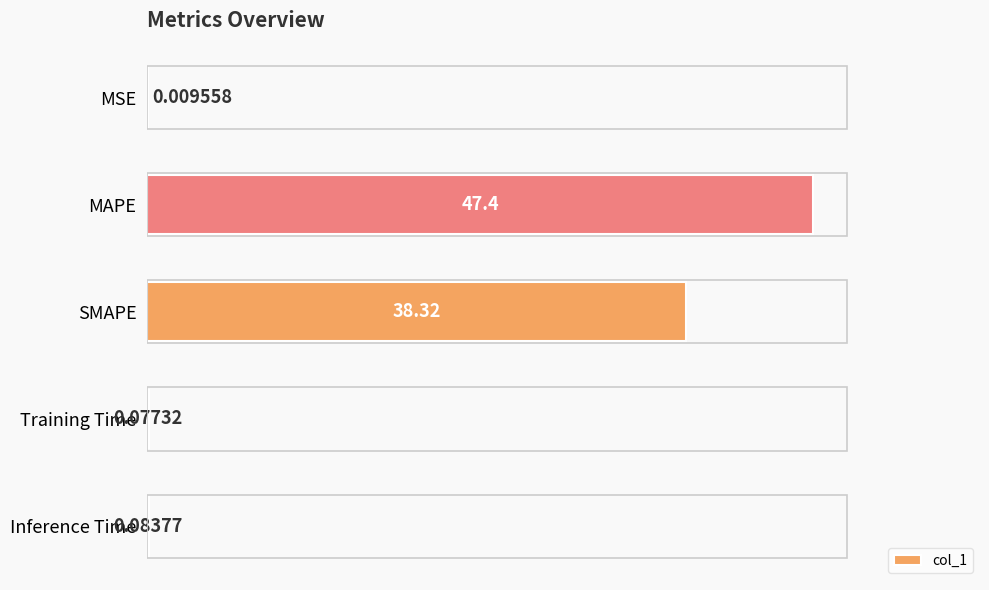

What is the change in value from MAPE to Inference Time?

-47.3